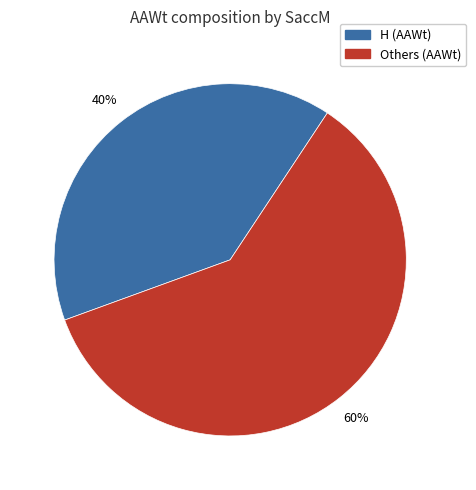

Does any single category account for the majority?

Yes